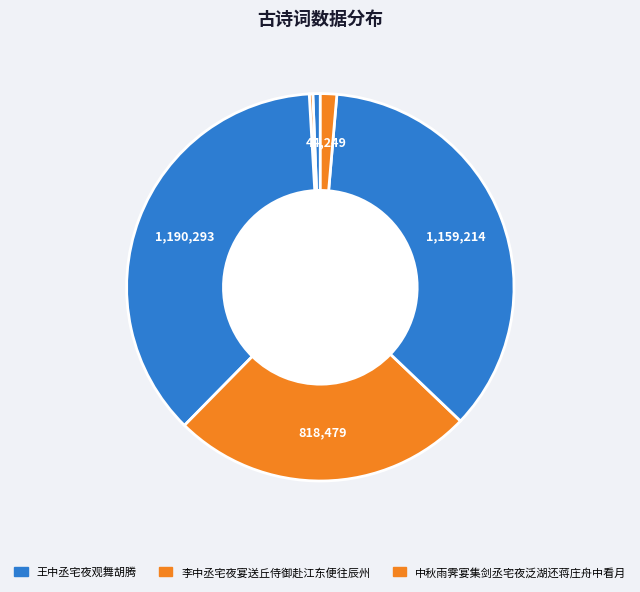

To the nearest percent, what is the average slice percentage?

17%